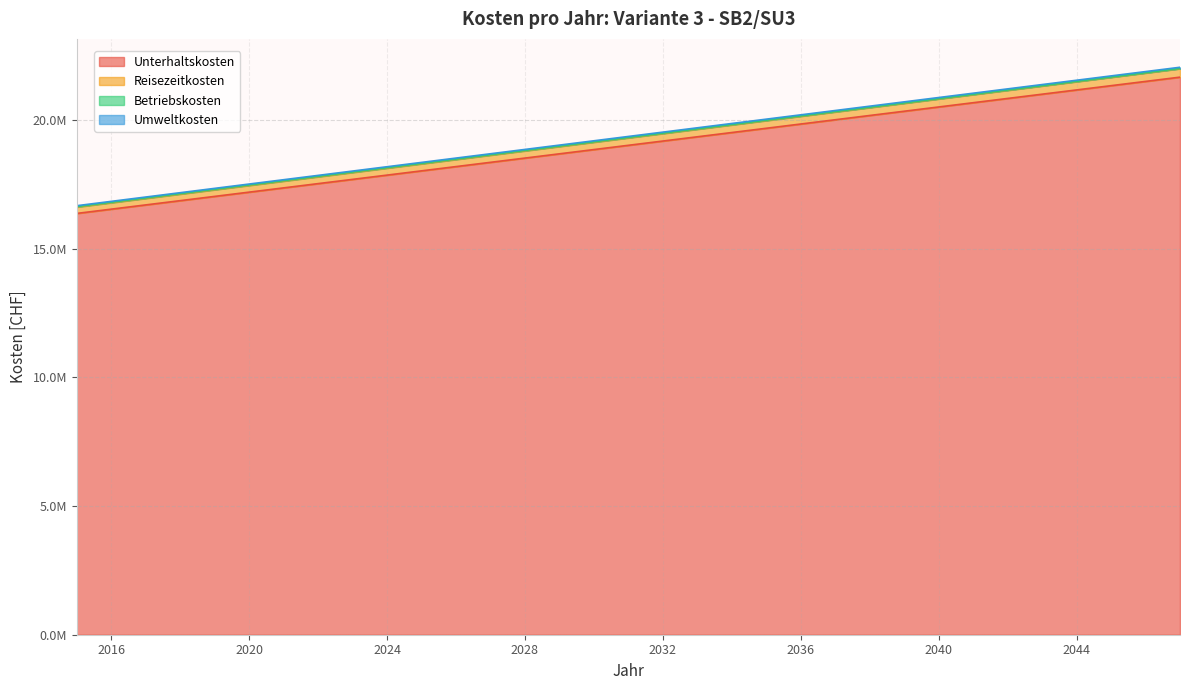

Is the value of Betriebskosten at 2034 greater than the value of Umweltkosten at 2037?

No